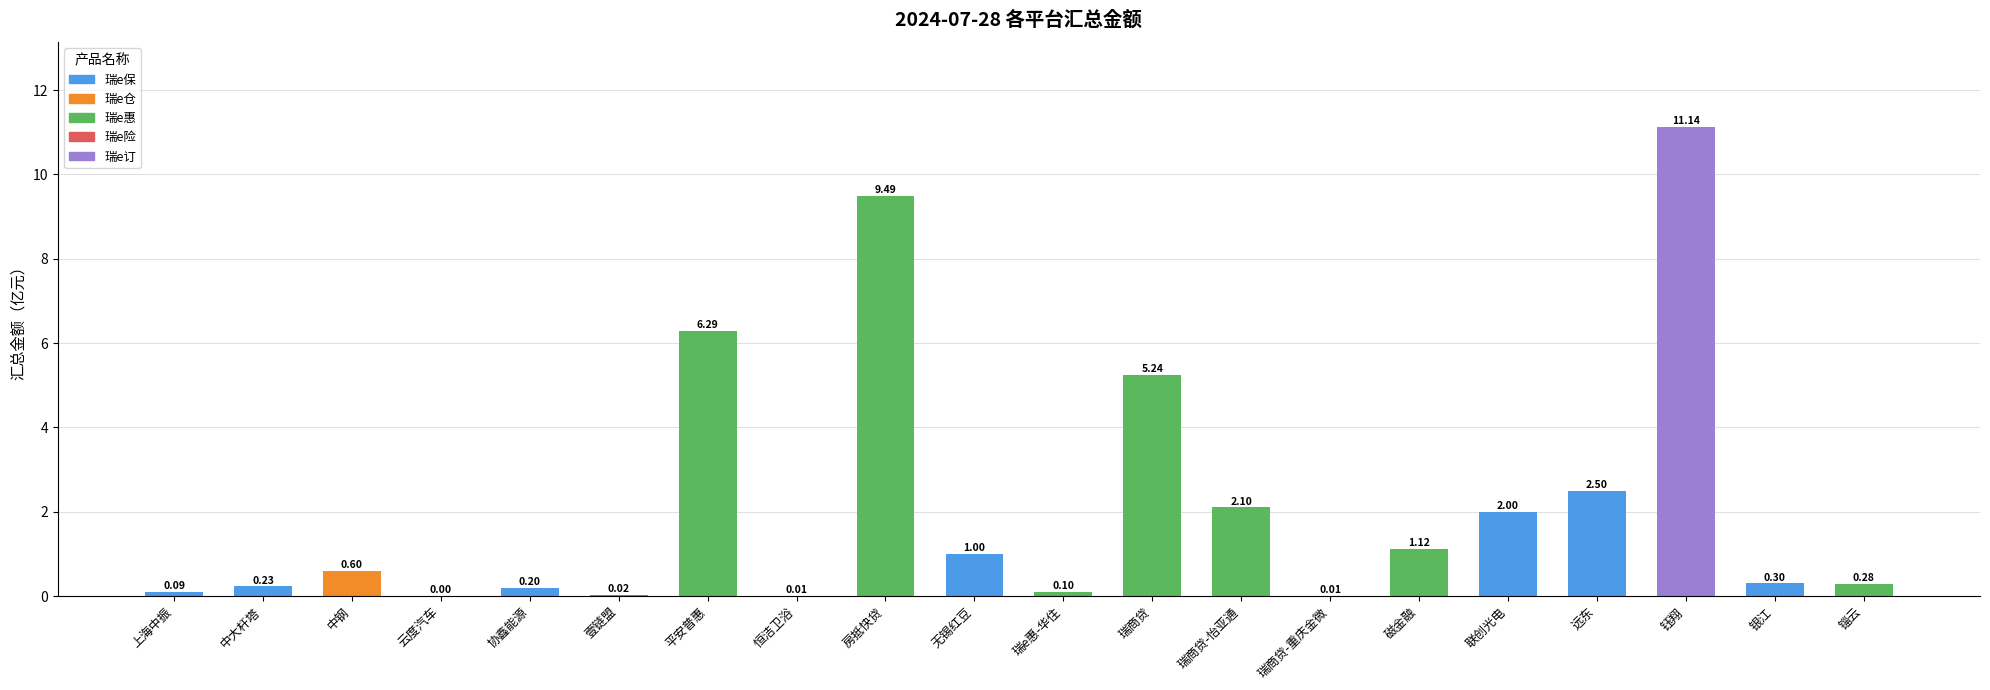

What is the difference between the values at 瑞商贷-怡亚通 and 云度汽车?

2.1